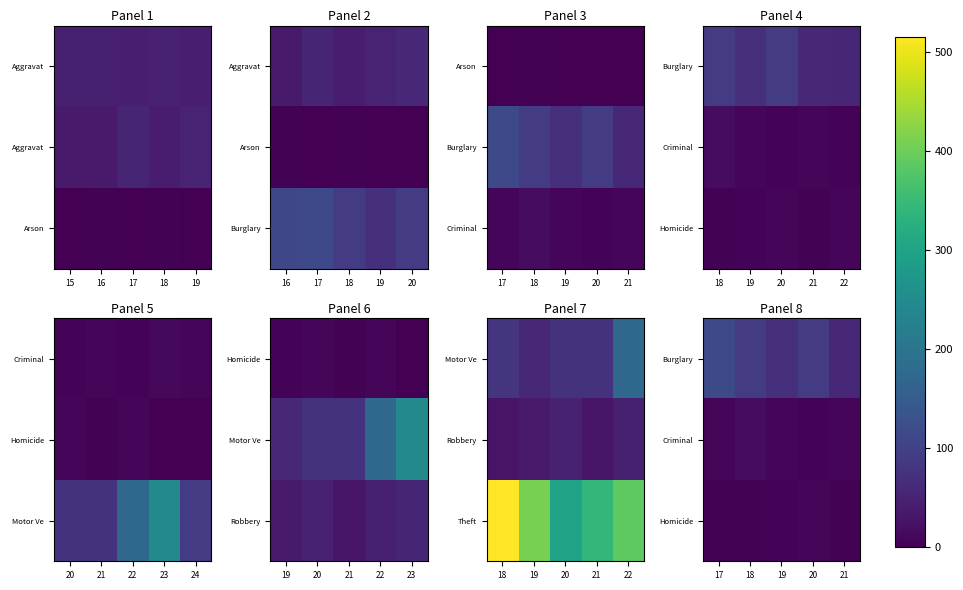

True or false: Criminal has a value of 4 at 21.

False